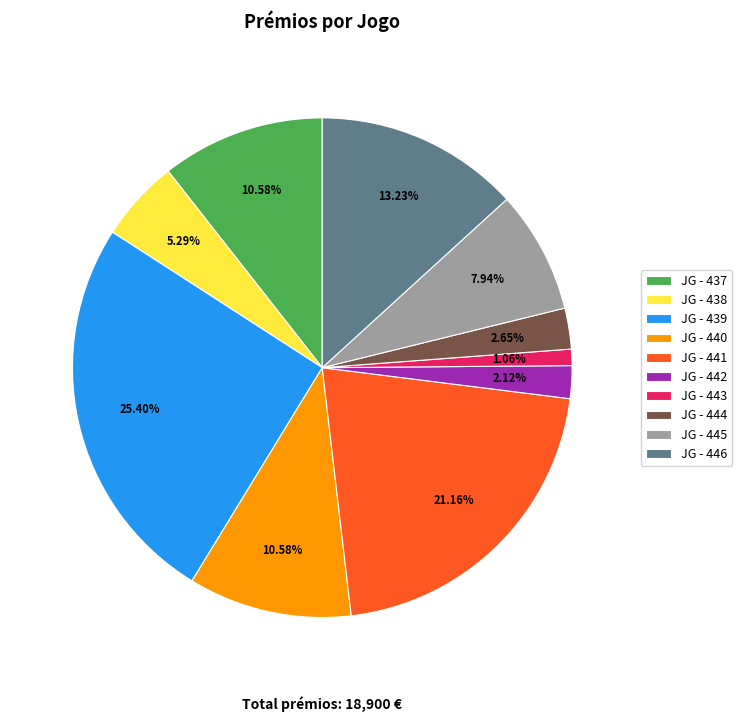

Does any single category account for the majority?

No